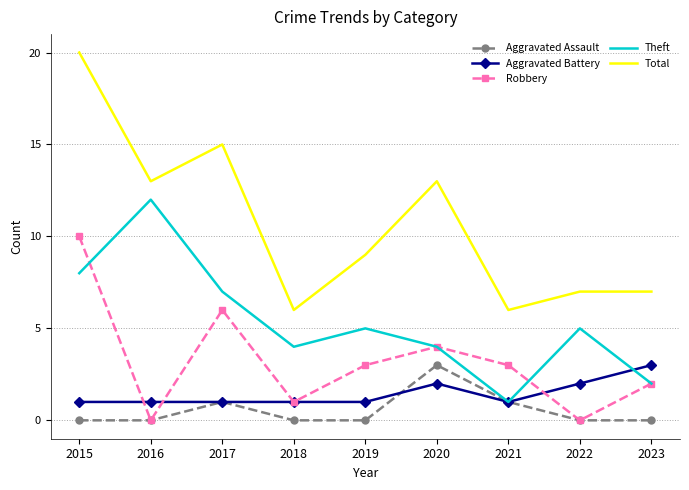

Where is the first local maximum for Theft?

2016